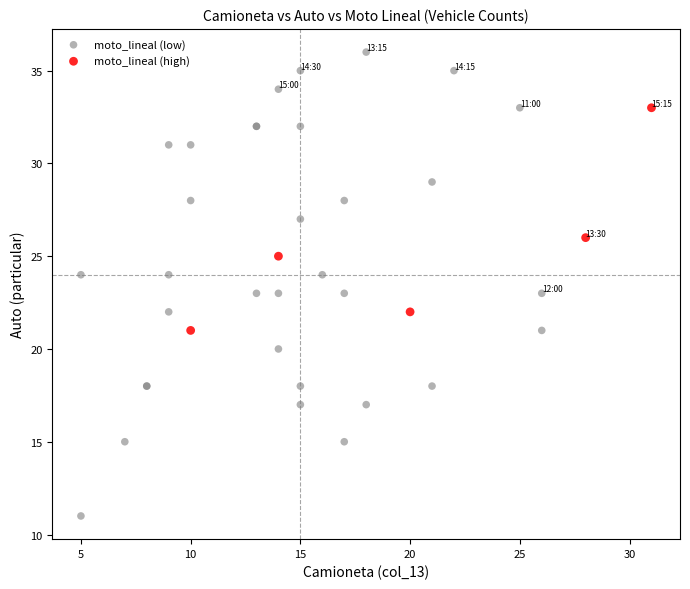

Which series has the widest spread of Y values?

moto_lineal (low)